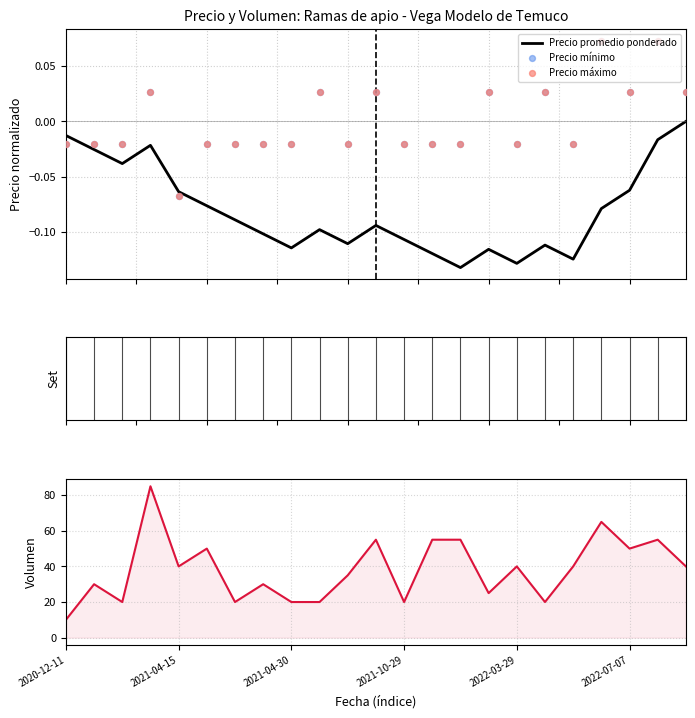

Which series has the largest total across all categories?

Volumen